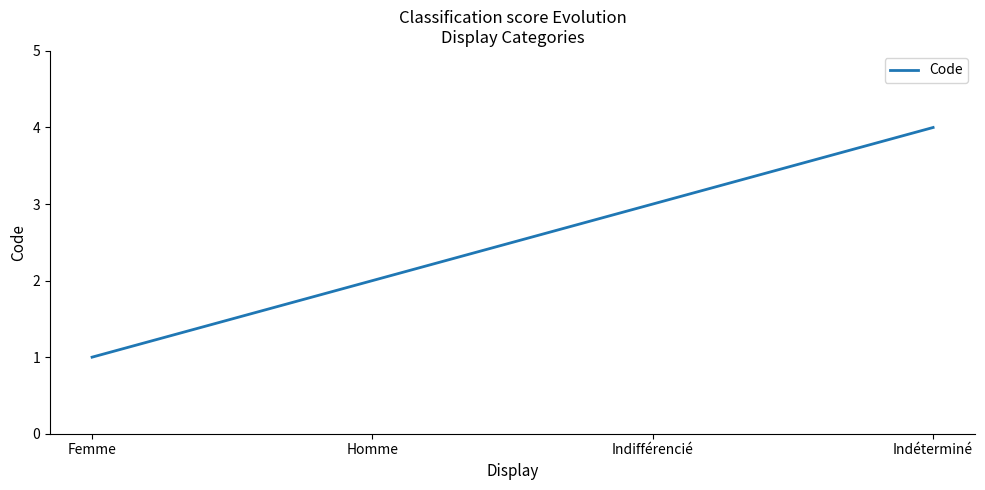

How many values are between 2 and 4?

3